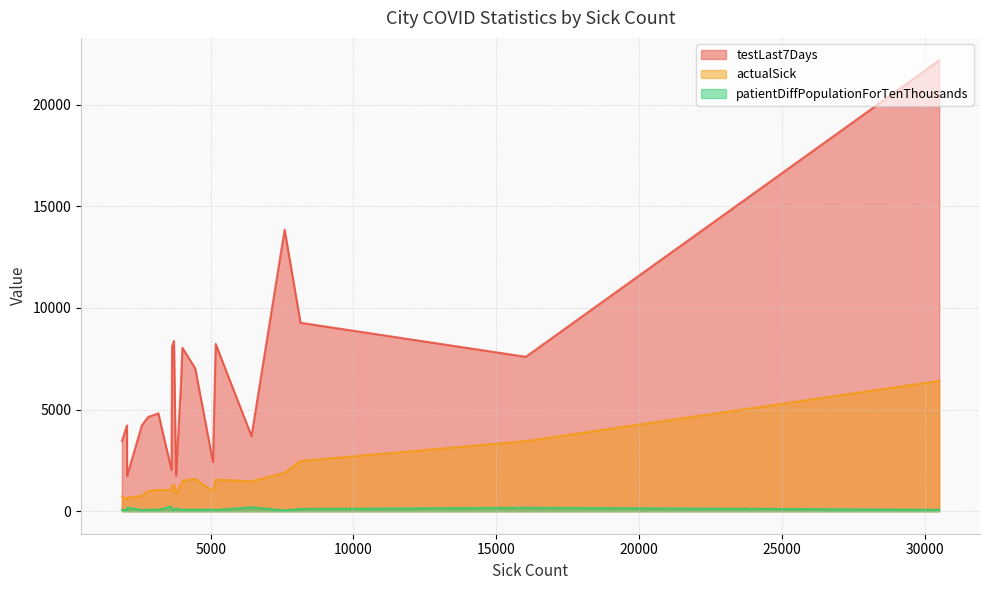

True or false: patientDiffPopulationForTenThousands and testLast7Days cross at least once.

False